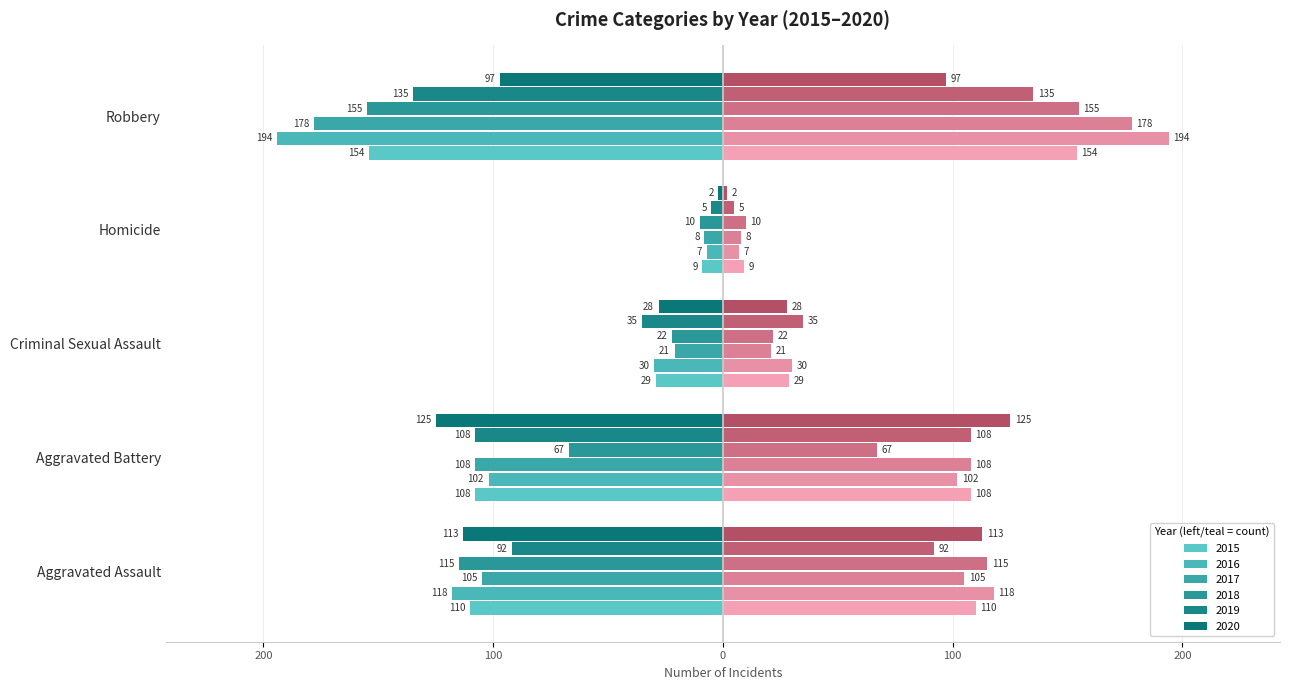

Which series changed the most between Criminal Sexual Assault and Homicide?

2019